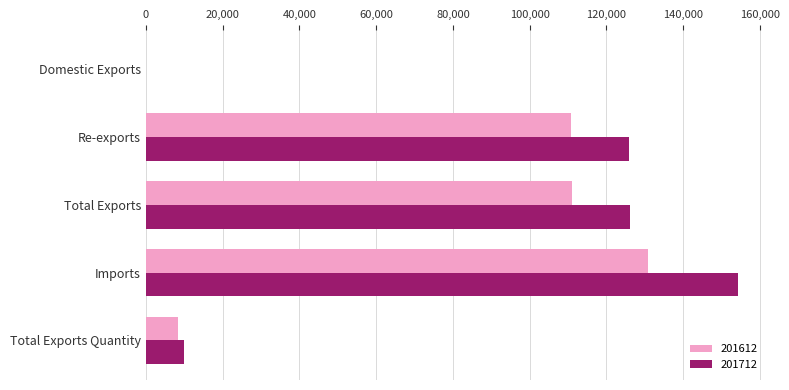

What is the highest value of the 201712 series?

154310.8